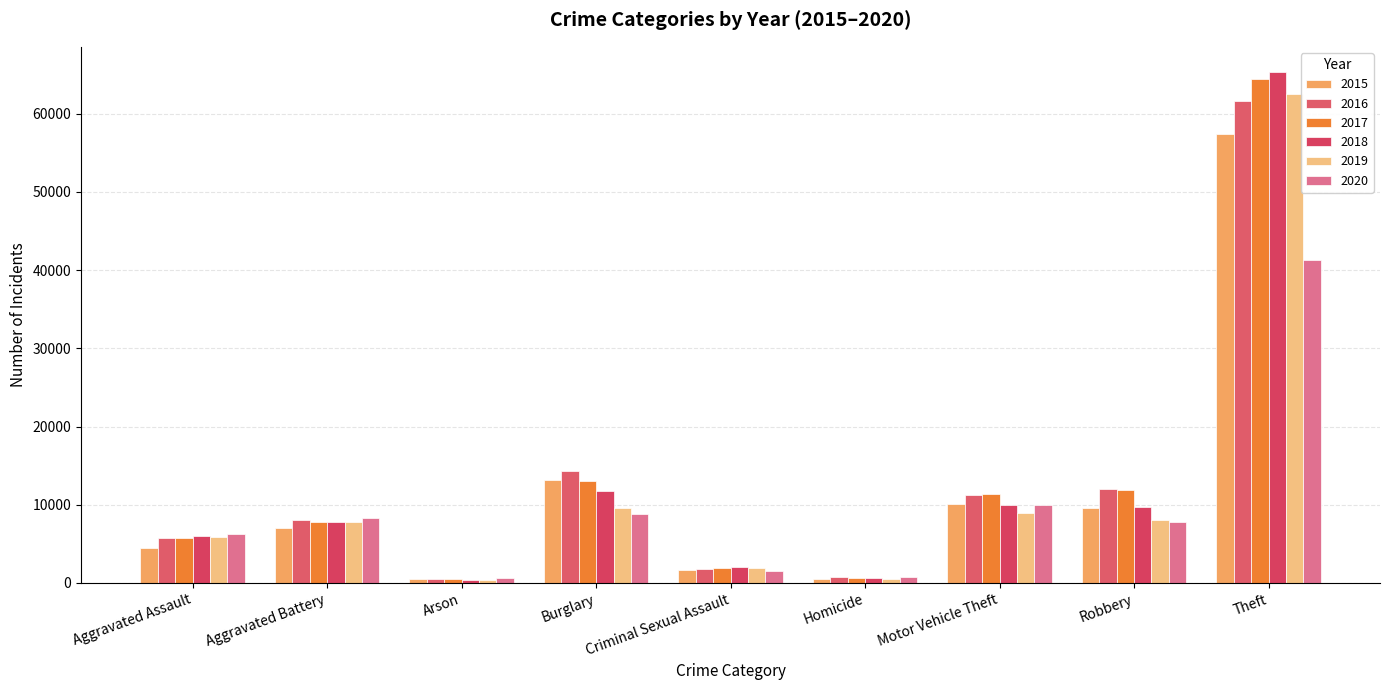

What is the value of the 2020 bar at the 2nd from the left?

8320